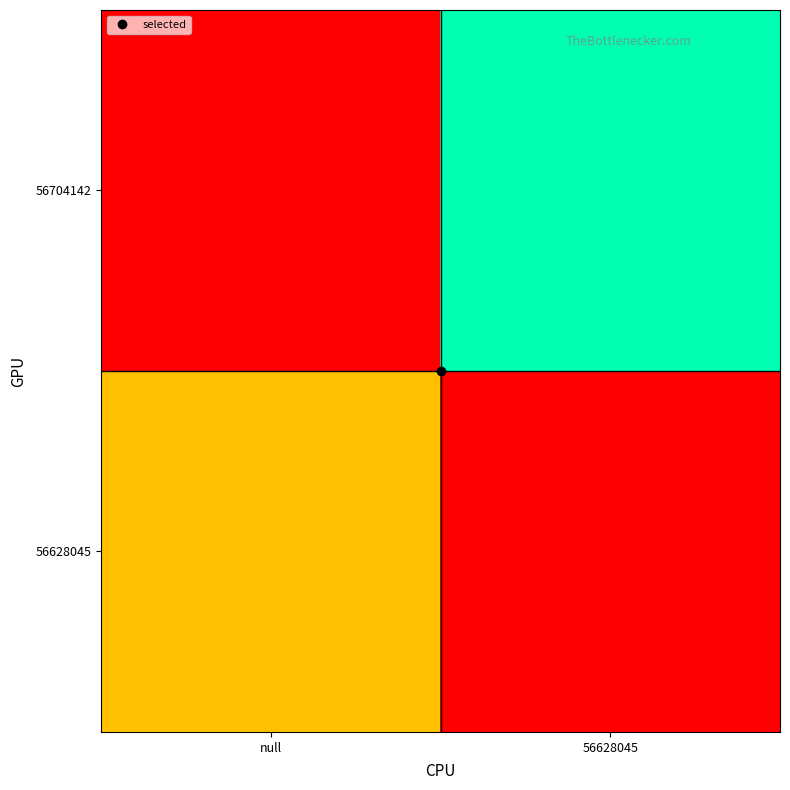

At 56628045, list the series in order from largest to smallest.

56704142, 56628045